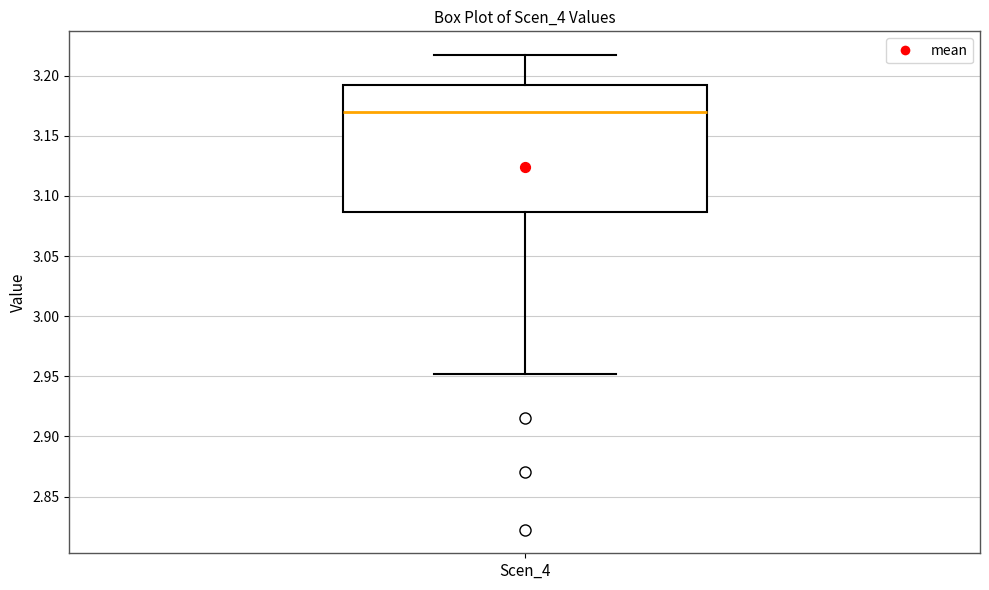

Transcribe this box plot: give where the median line is, the range the box spans, and where the two whiskers end, as read against the y-axis. The values are not printed on the chart, so give them approximately, as read against the axis.

median 3.170, box 3.085 to 3.190, whiskers 2.950 to 3.215